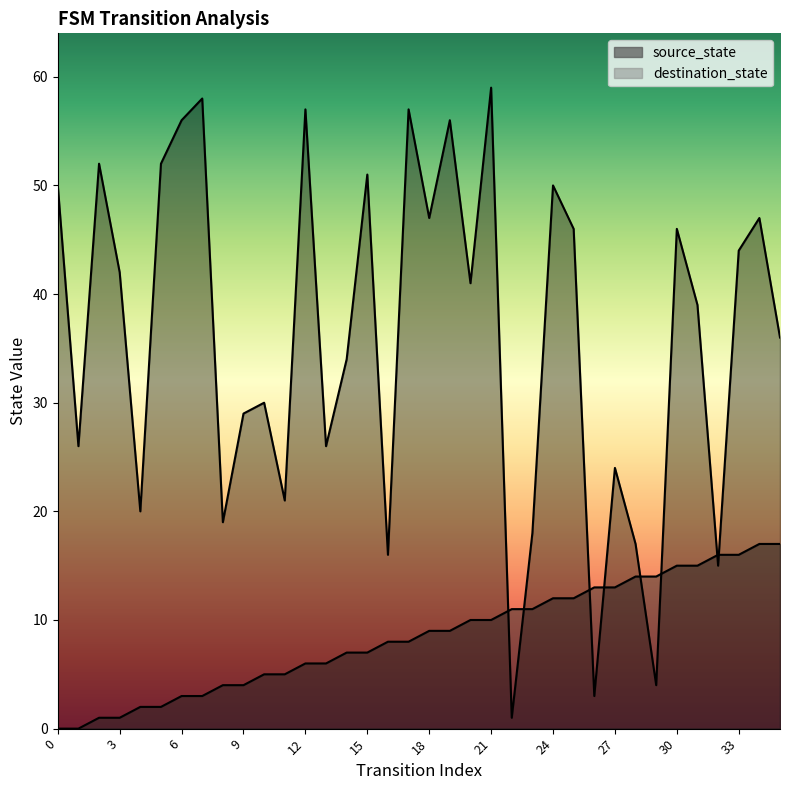

What is the difference between the second highest and minimum values in the source_state series?

17